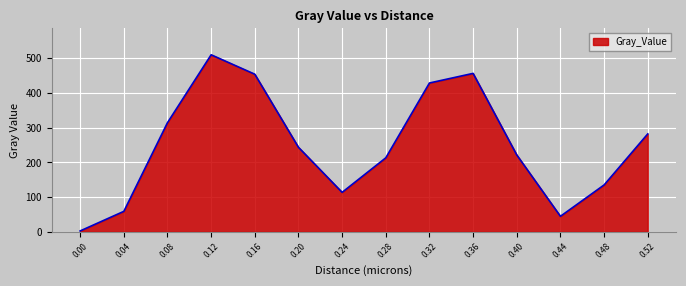

At which label does the data first exceed 243?

0.08